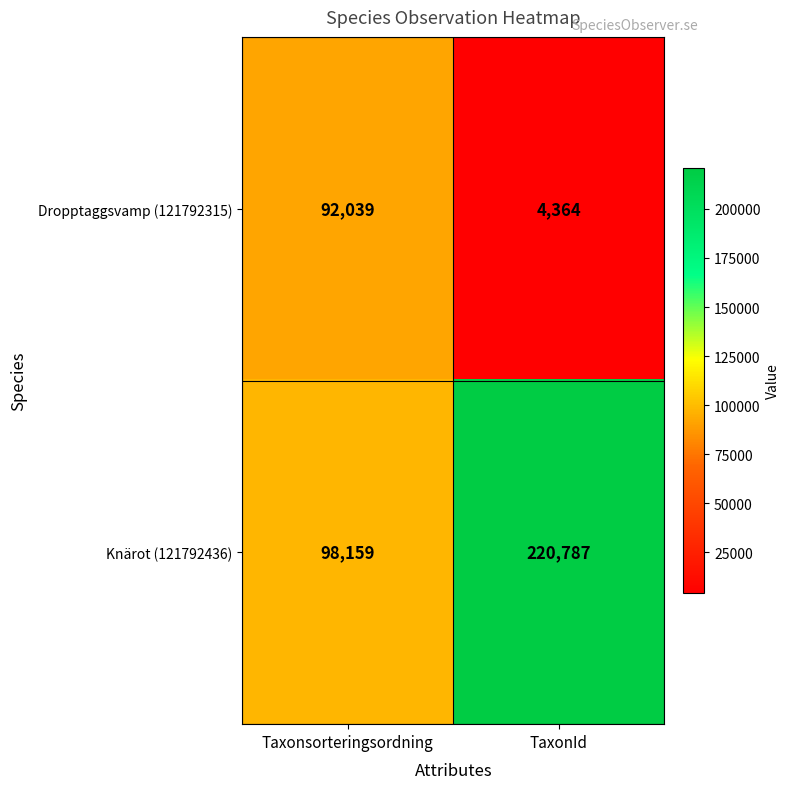

Rank the series by their average value, from highest to lowest.

Knärot (121792436), Dropptaggsvamp (121792315)